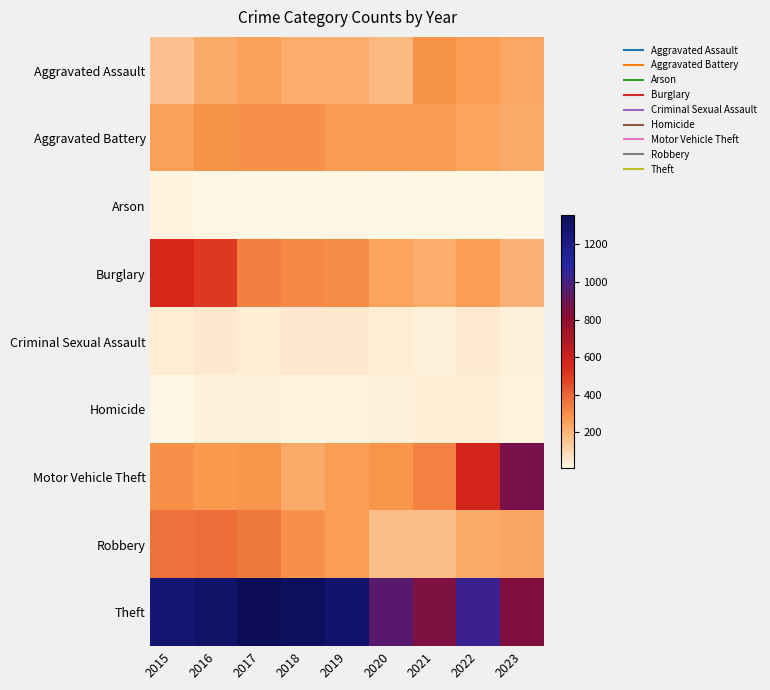

Which series has the largest total across all categories?

Theft